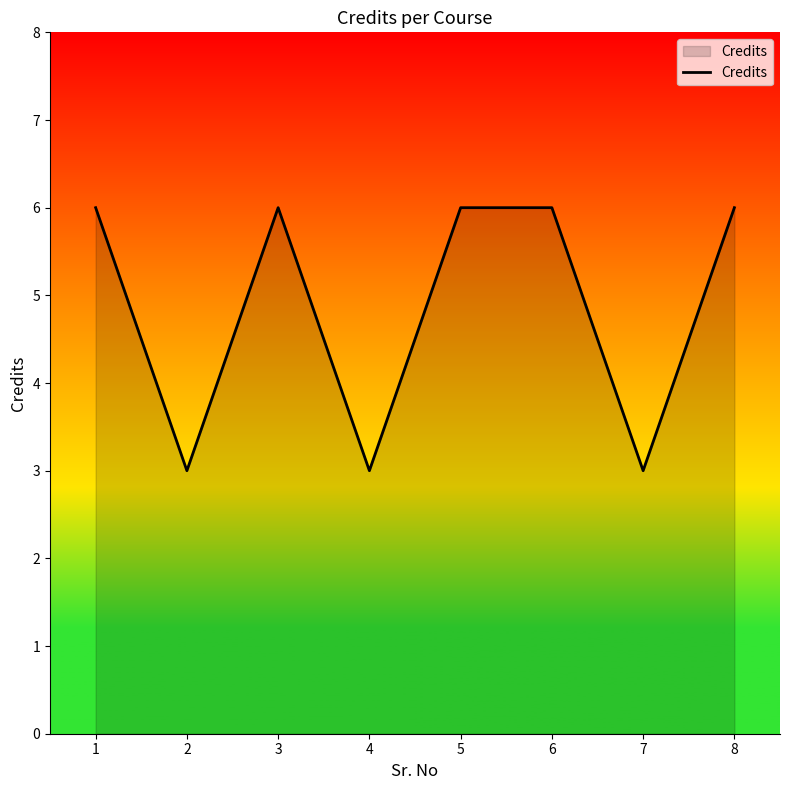

How many interior local valleys (lower than both neighbors) does the data have?

3